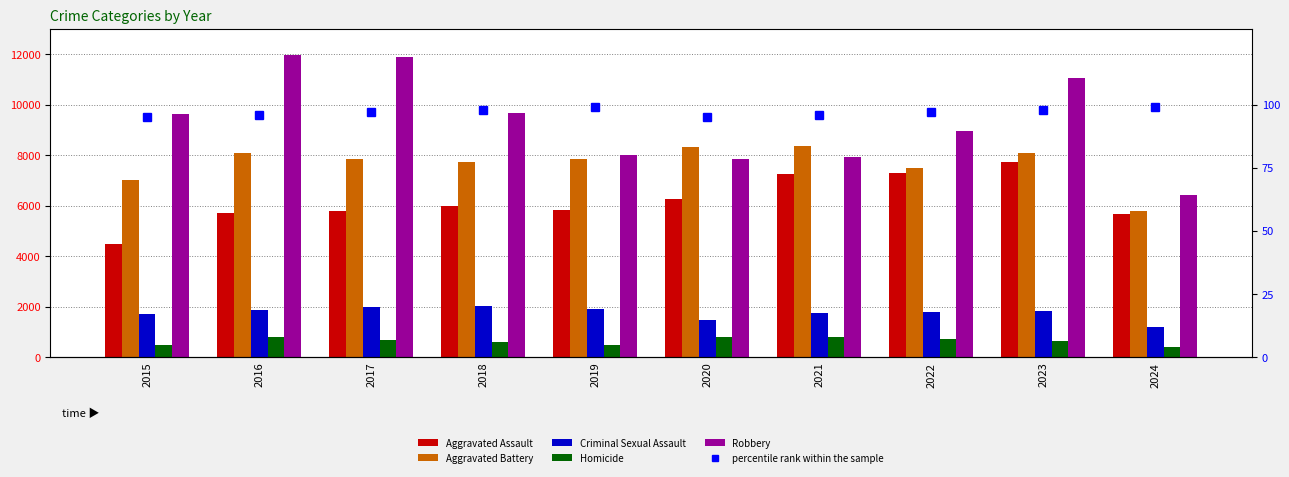

At which label does Criminal Sexual Assault first exceed 1830?

2016